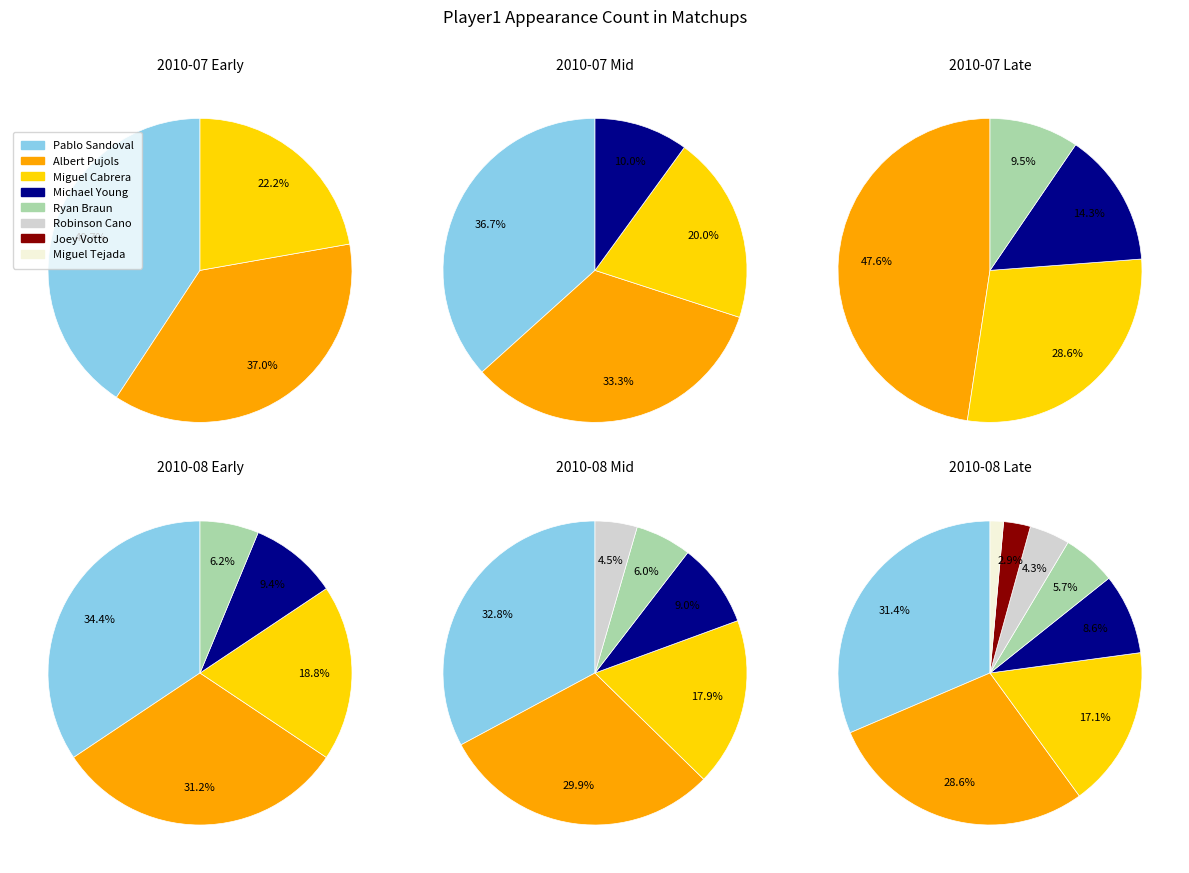

True or false: Miguel Tejada accounts for 1% of the total.

True